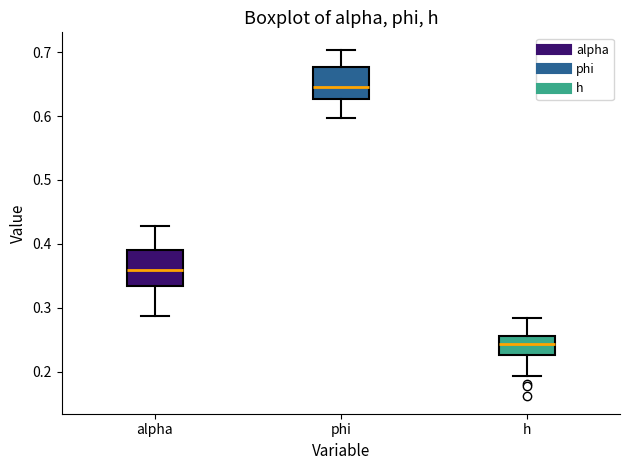

Which box has the highest median line?

phi